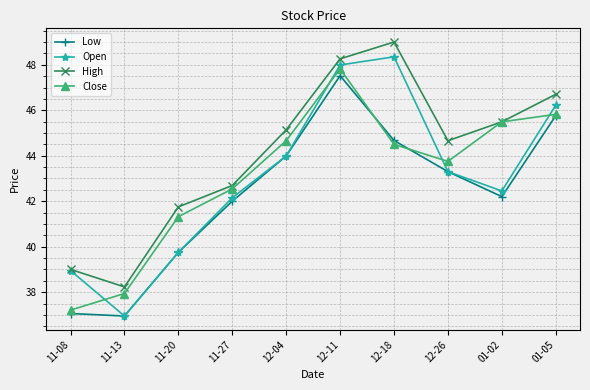

What is the sum of the Low values at 11-20 and 11-13?

76.7